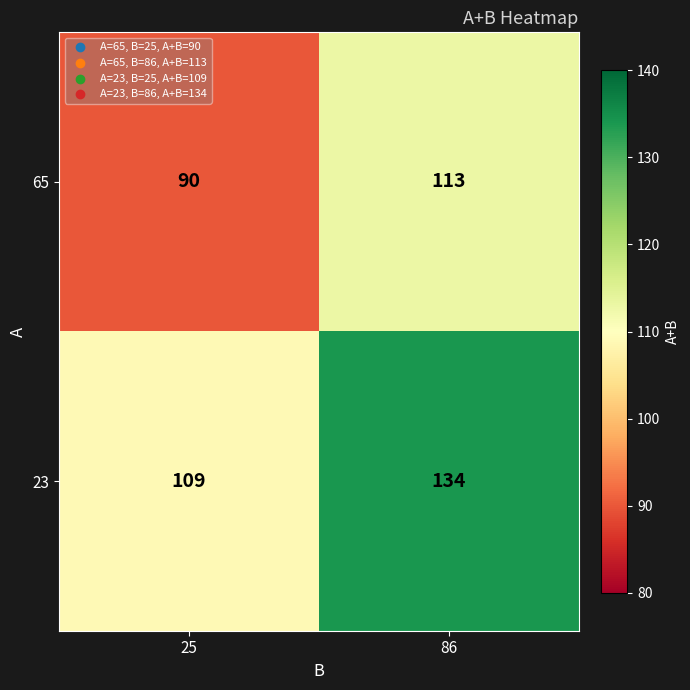

Which series changed the most between 25 and 86?

23